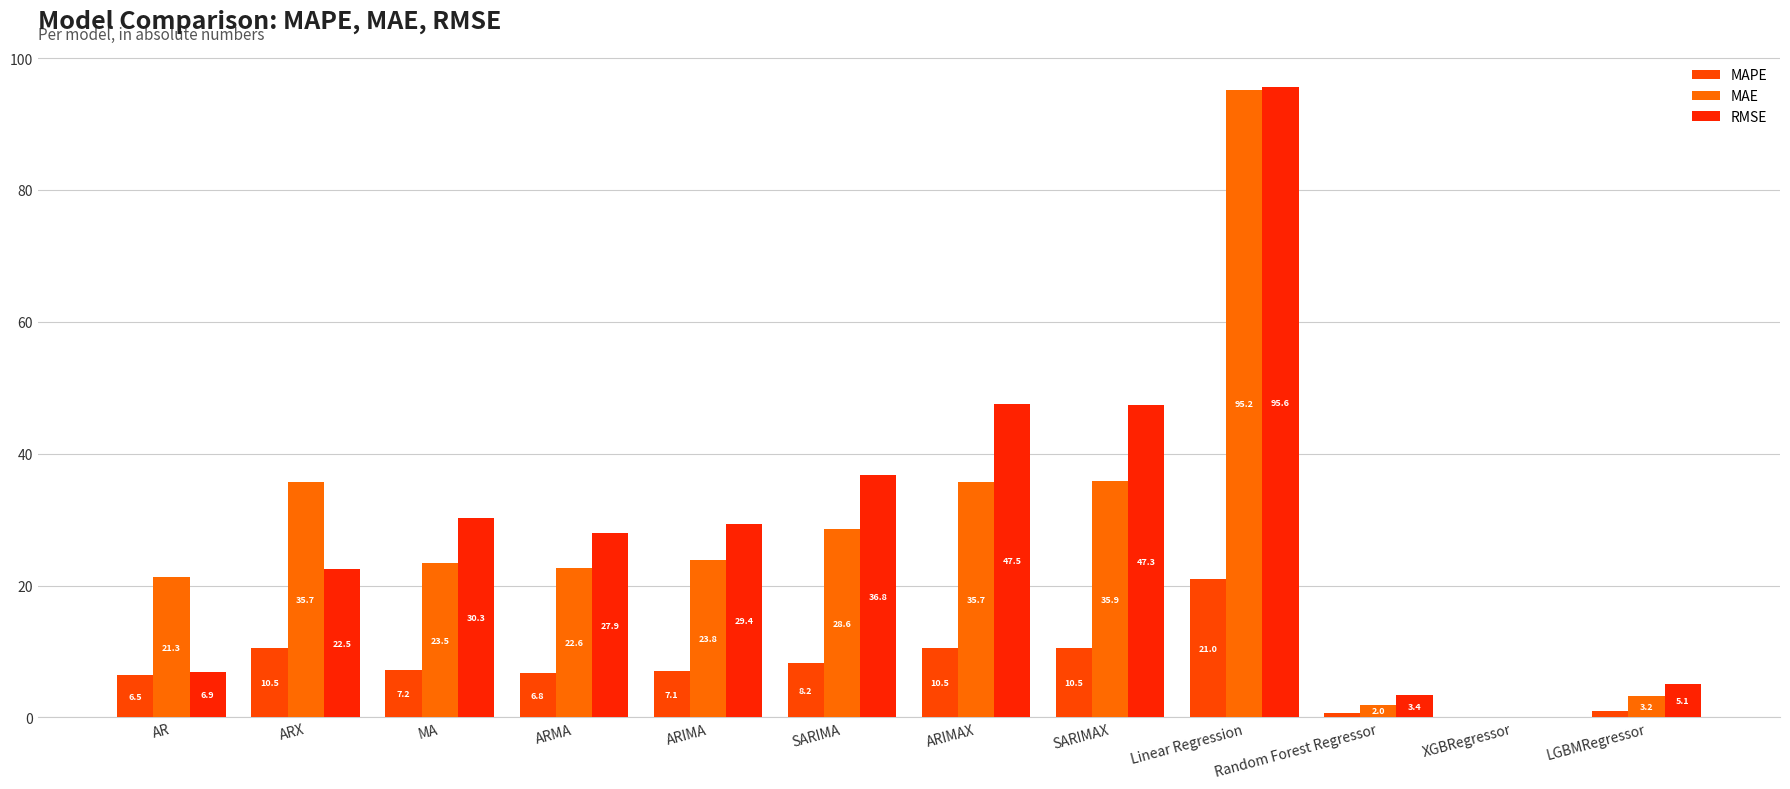

What is the label of the 2nd bar from the right?

XGBRegressor